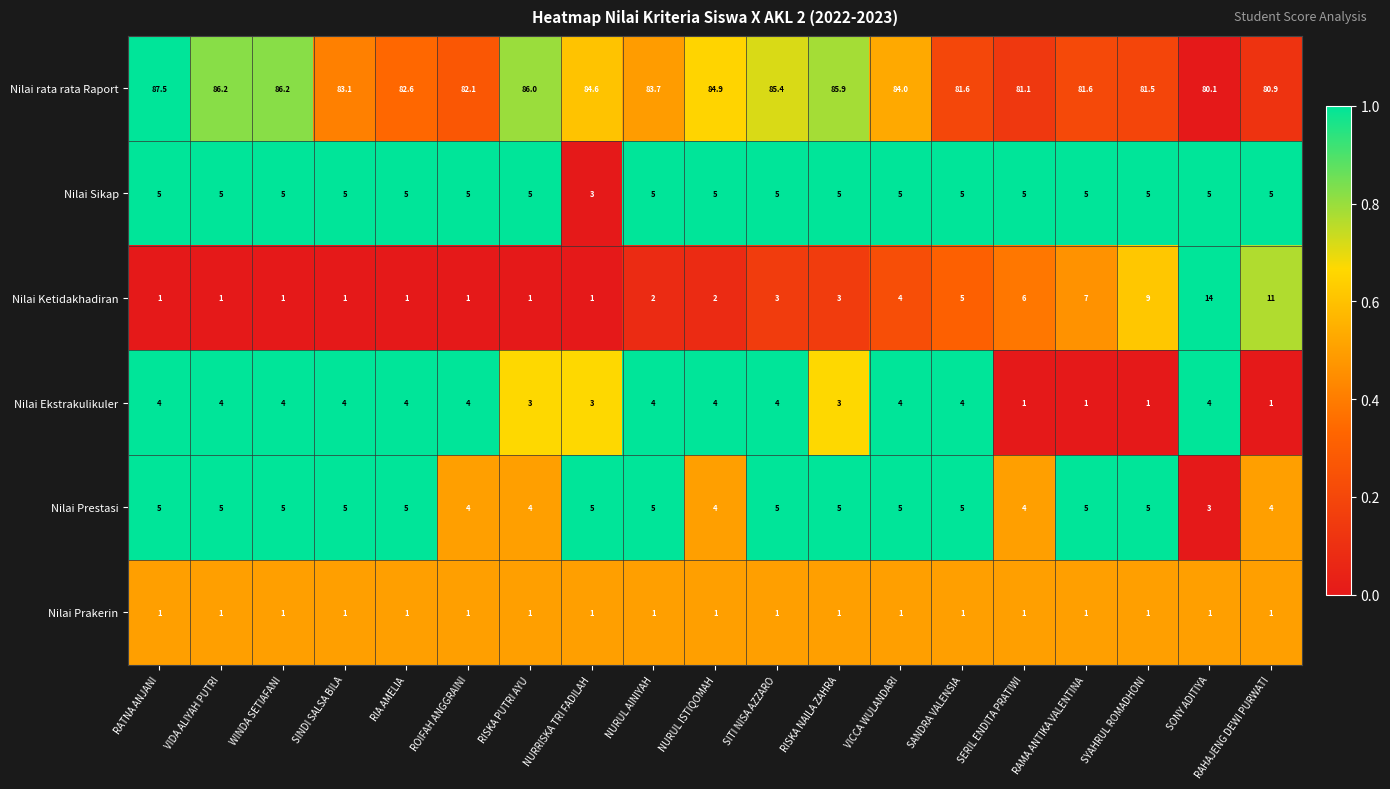

Which series has the largest total across all categories?

Nilai rata rata Raport